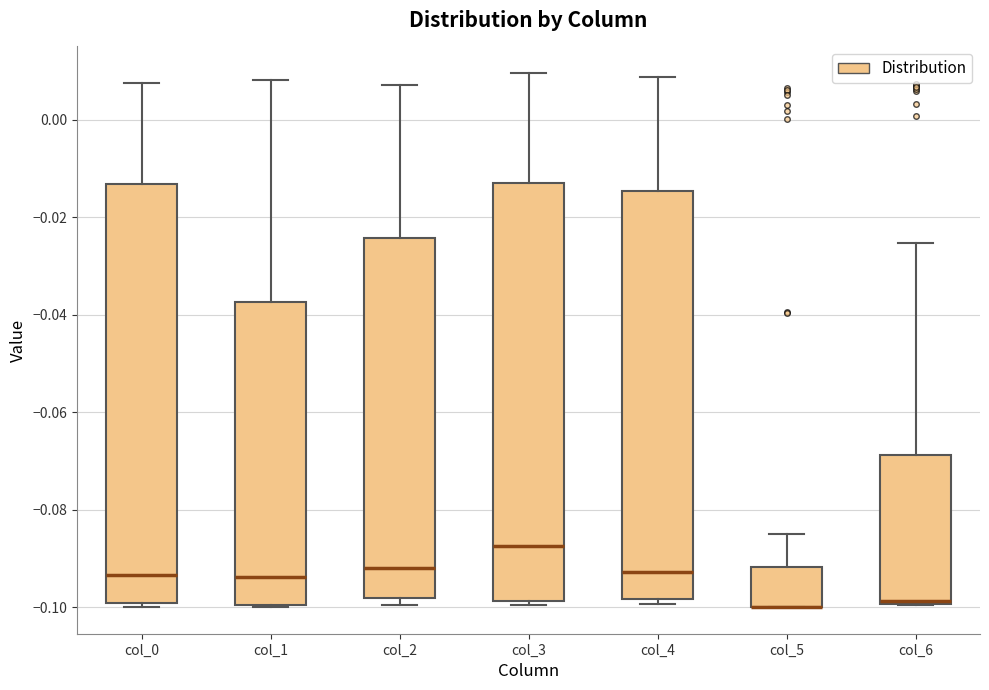

Where is the lower edge of the box for col_1 on the y-axis? The values are not printed on the chart, so give them approximately, as read against the axis.

-0.100